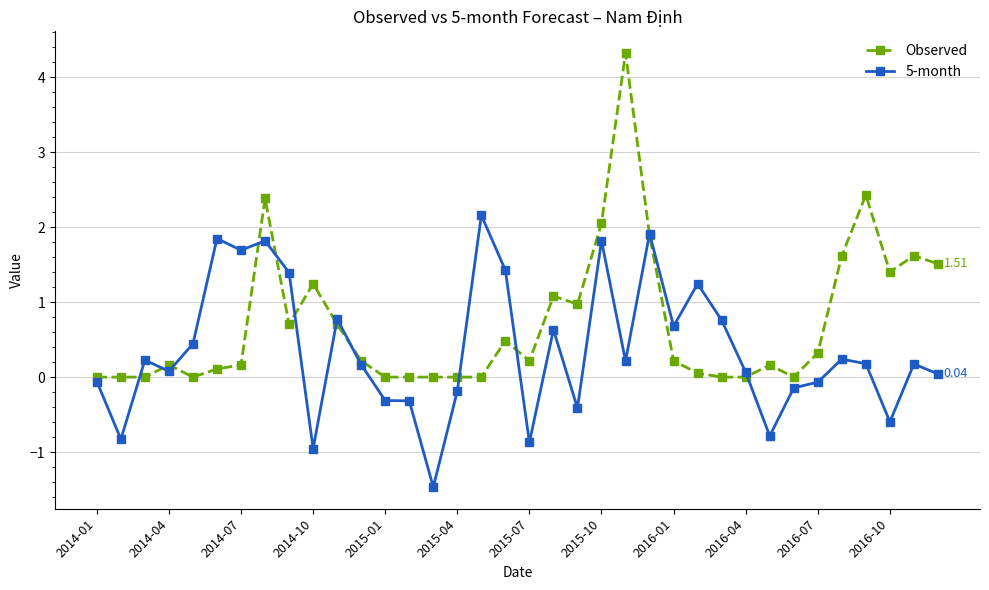

Does the chart have visible grid lines?

Yes